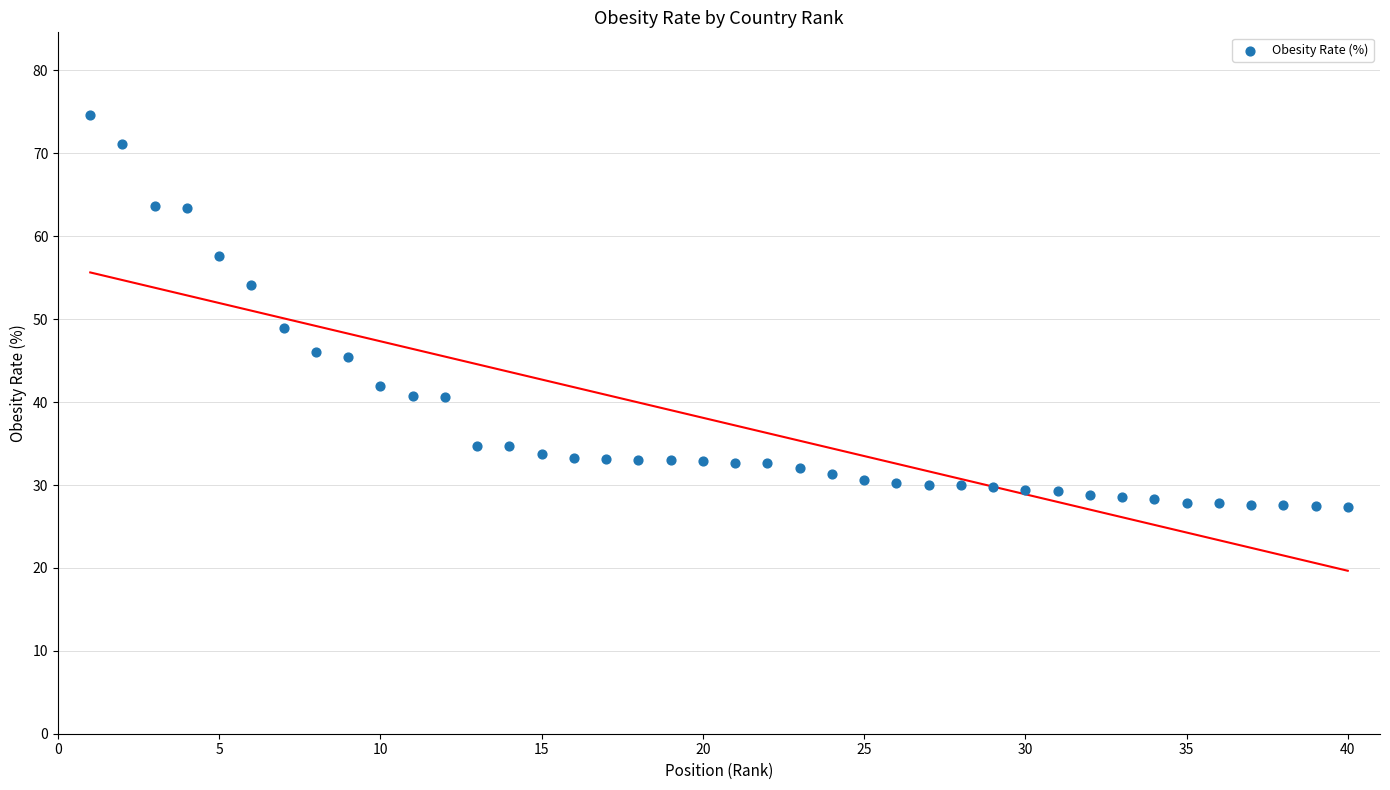

What Y value in the scatter plot is closest to 51?

48.9